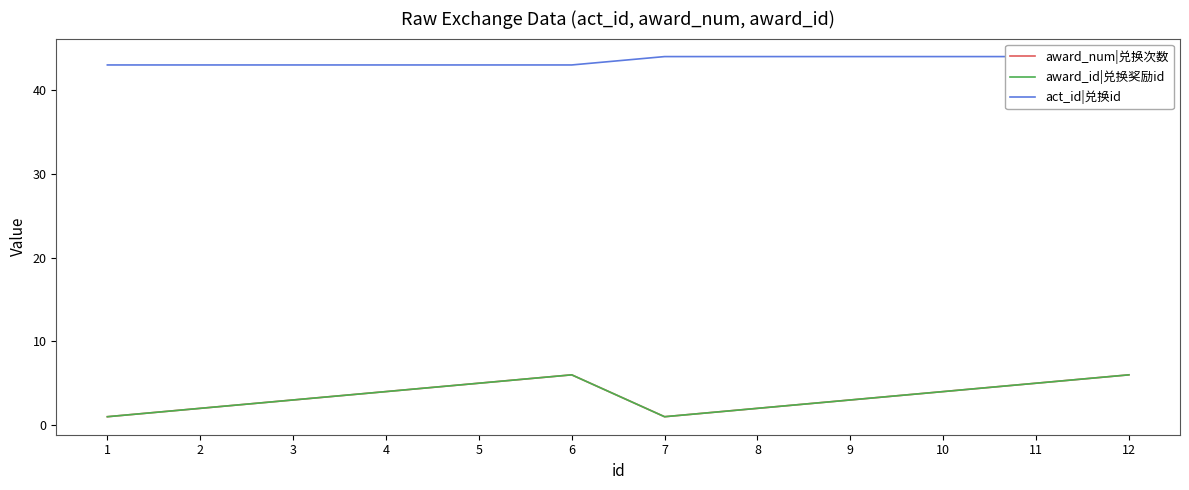

Is it true that award_num|兑换次数 equals 3 at 12?

False